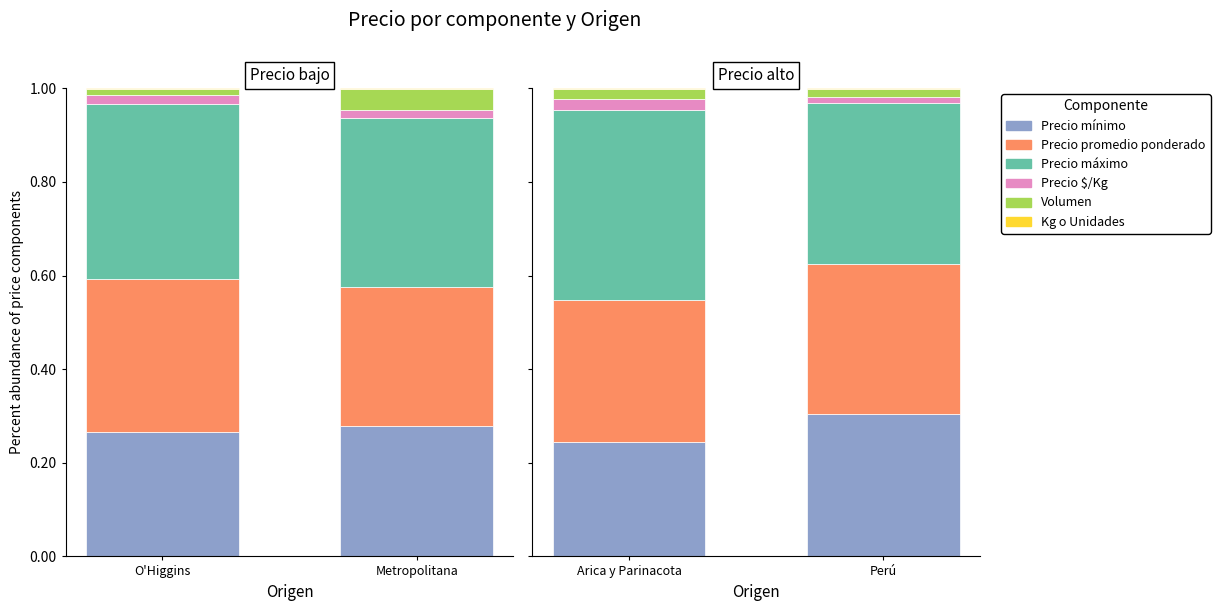

True or false: Precio $/Kg has a value of 0.0 at Perú.

True